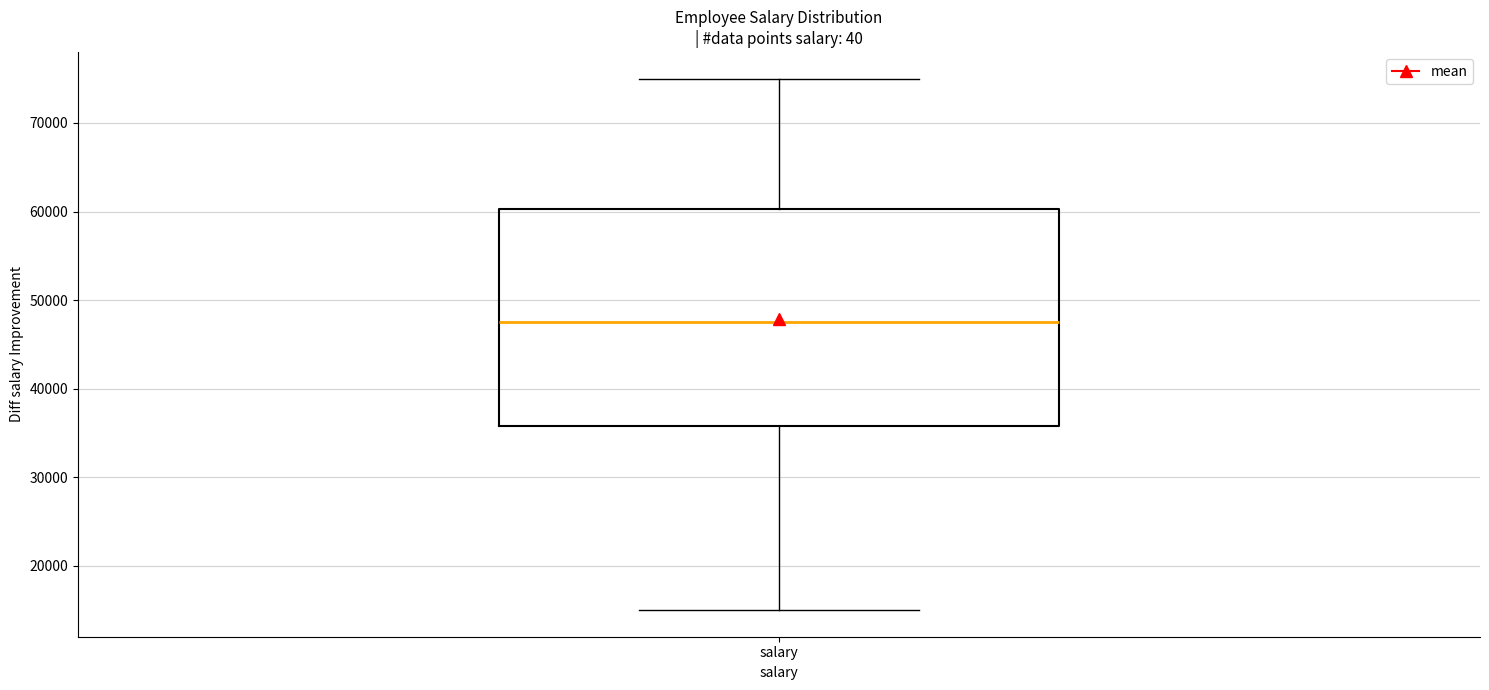

Read this box plot against the y-axis: the position of the median line, the range covered by the box, and the ends of both whiskers. The values are not printed on the chart, so give them approximately, as read against the axis.

median 48000, box 36000 to 60000, whiskers 15000 to 75000